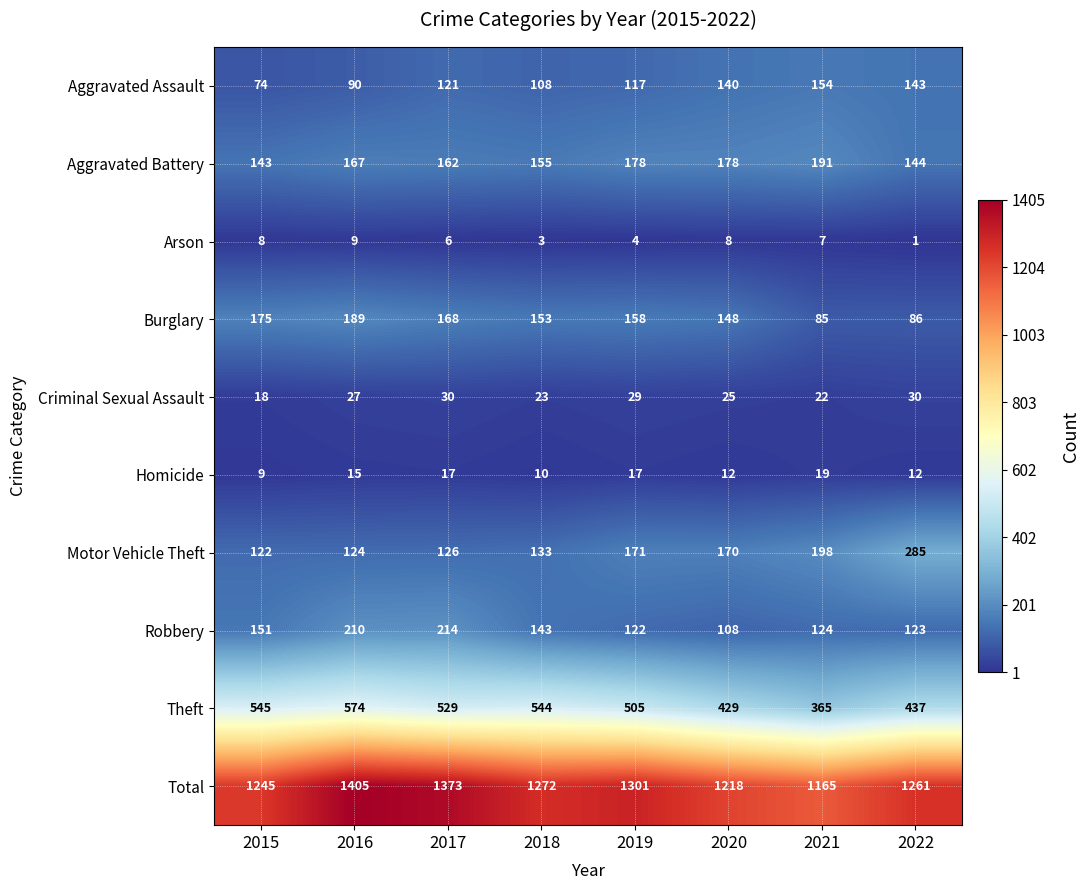

List the labels in order of Aggravated Assault value, smallest first.

2015, 2016, 2018, 2019, 2017, 2020, 2022, 2021